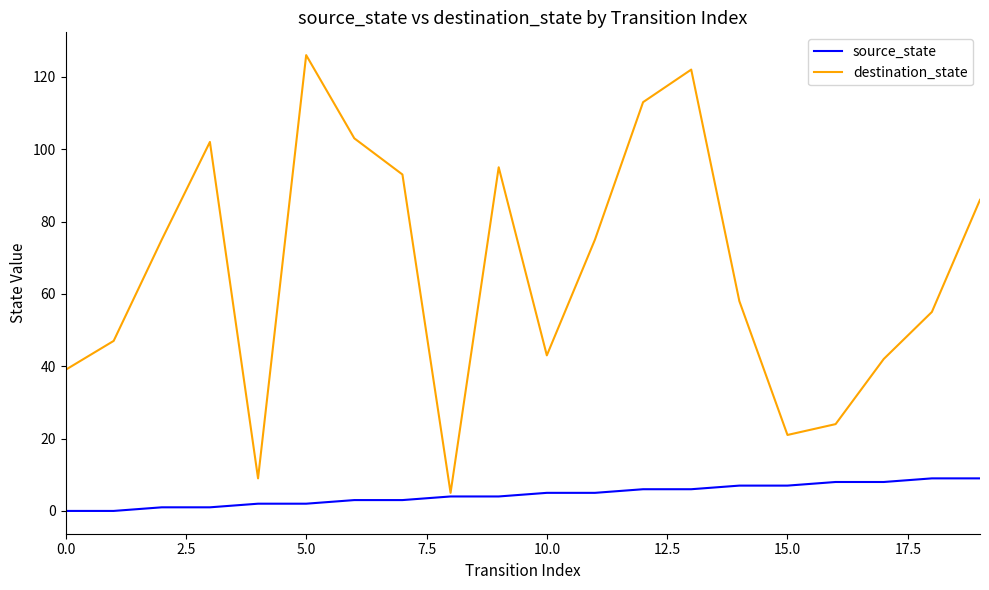

List the series in order of their peak value, lowest first.

source_state, destination_state